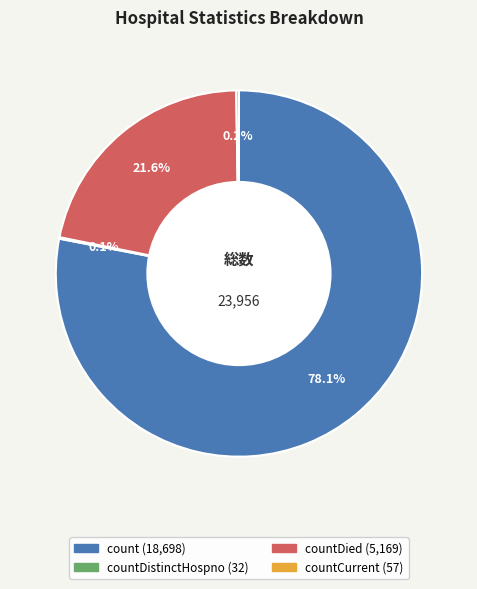

Is there any slice that represents more than half of the pie?

Yes